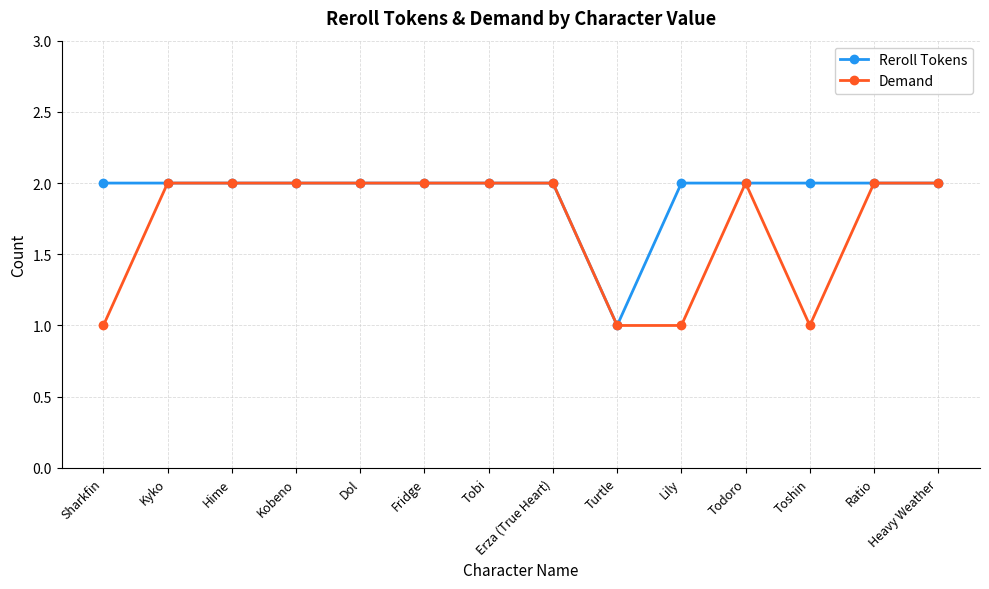

Does the chart display data point markers on the line(s)?

Yes